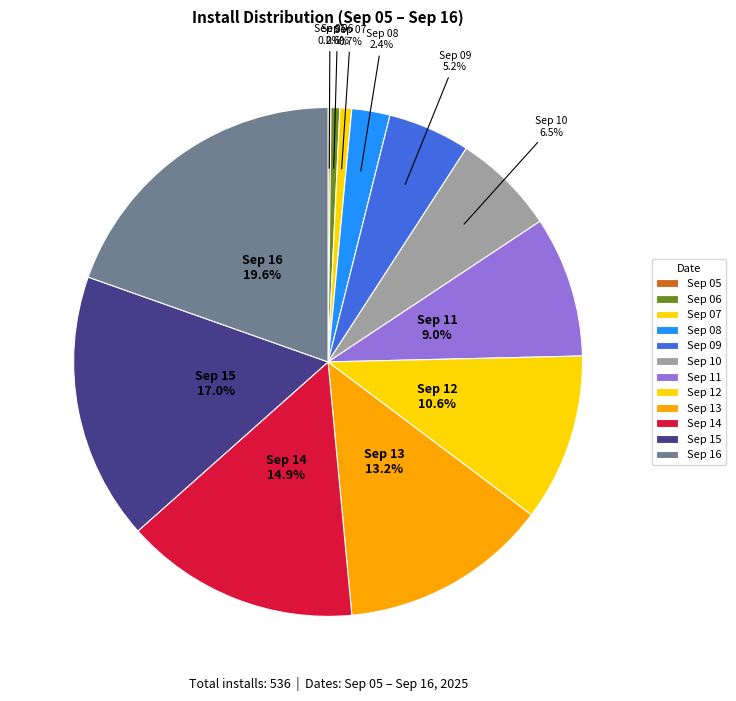

How many slices are in this pie chart?

12